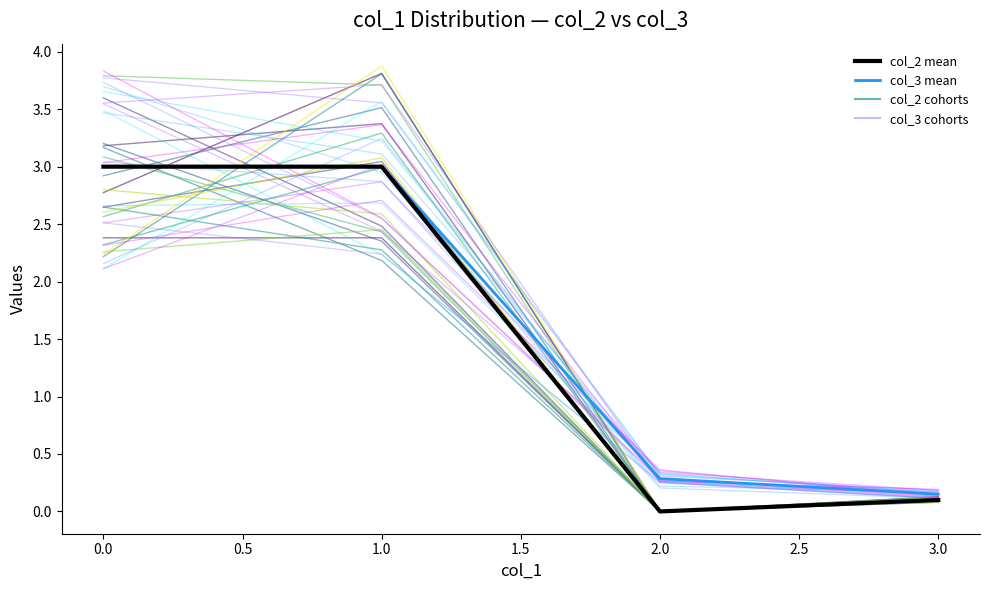

What is the greatest value displayed?

3.9